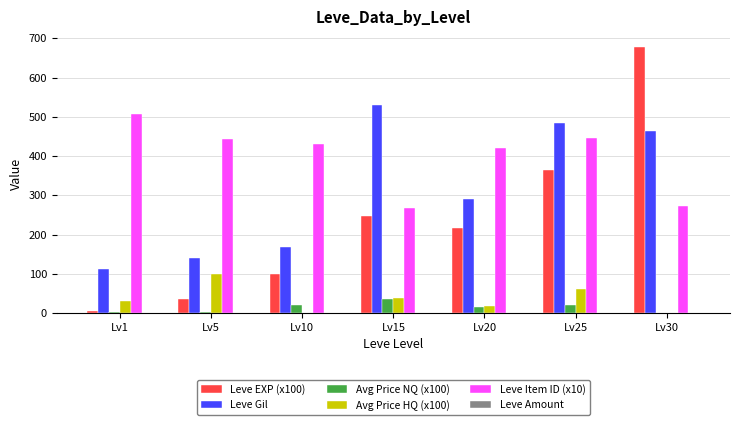

Count the number of data series in this chart.

6